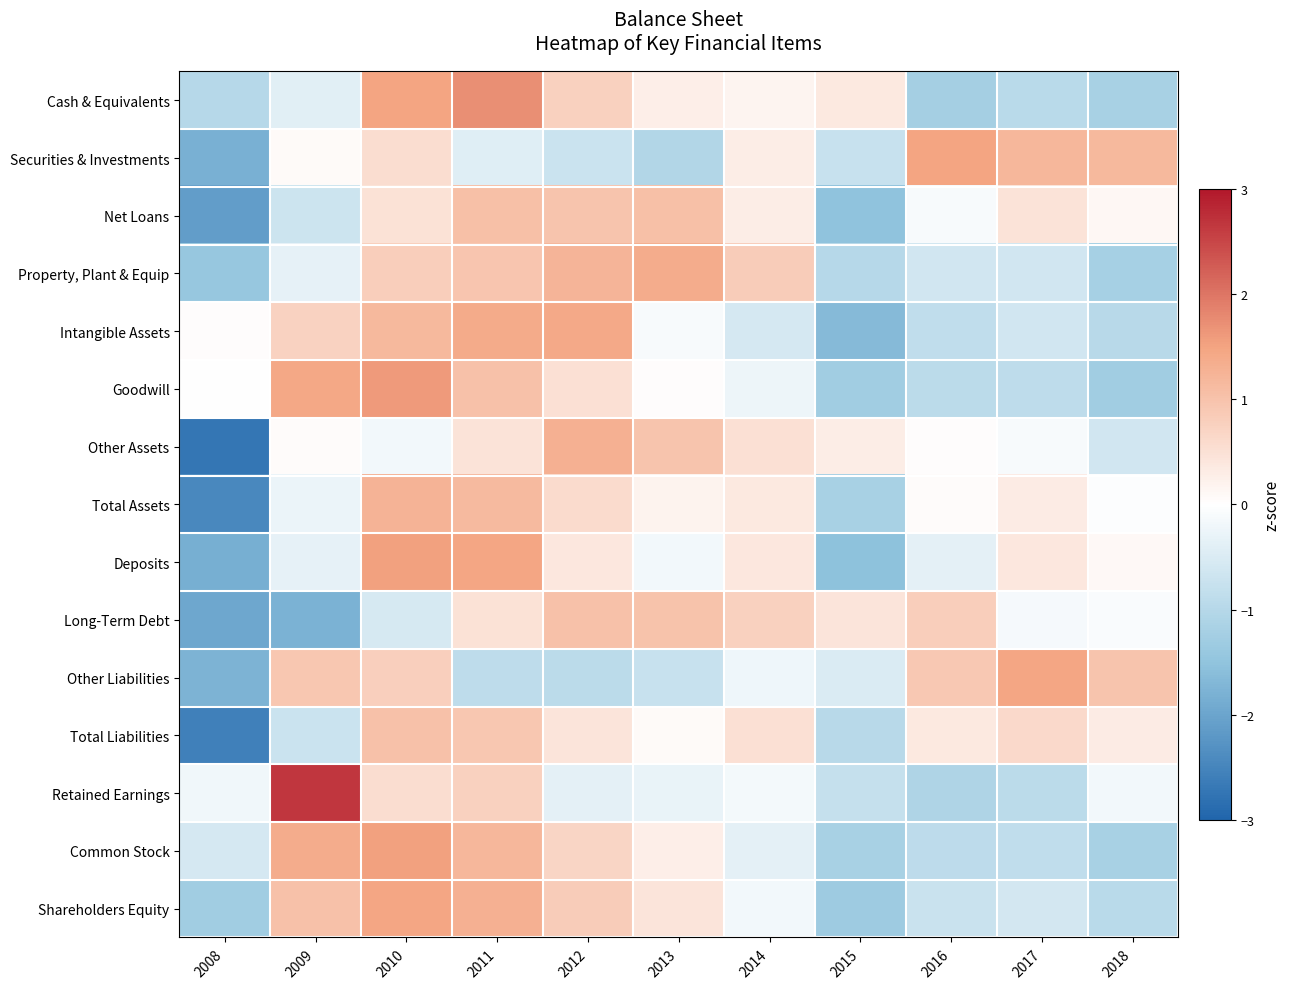

Rank the series by their maximum value, from lowest to highest.

Total Liabilities, Long-Term Debt, Net Loans, Total Assets, Other Assets, Property, Plant & Equip, Intangible Assets, Other Liabilities, Shareholders Equity, Securities & Investments, Common Stock, Deposits, Goodwill, Cash & Equivalents, Retained Earnings